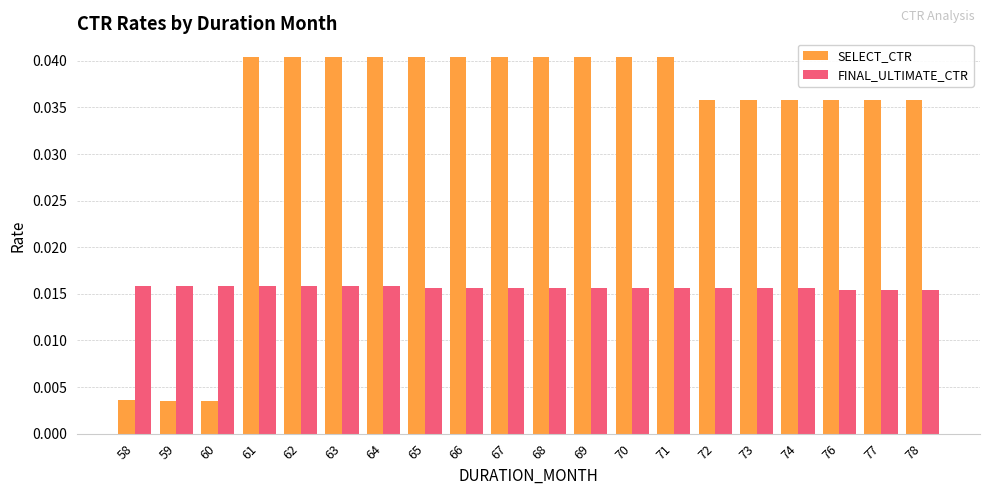

True or false: SELECT_CTR has a value of 0.1 at 68.

False